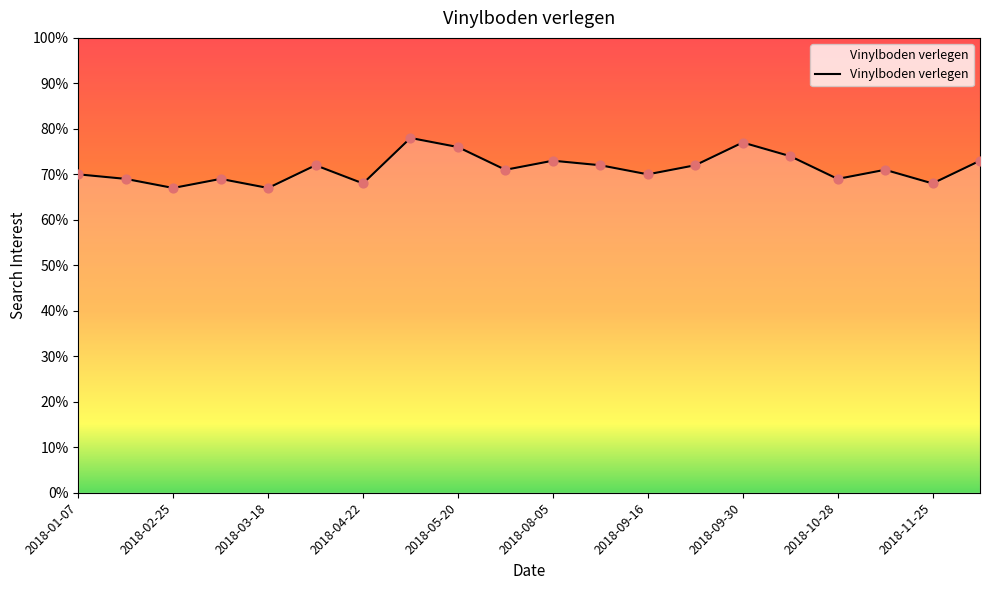

What is the difference between the maximum and minimum values?

11